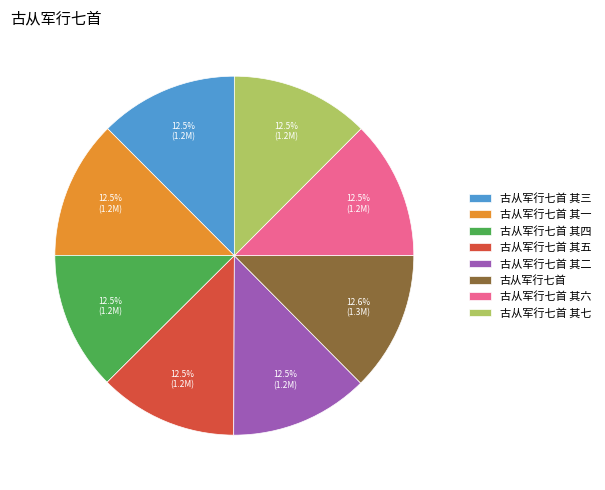

Approximately how many times larger is the value at 古从军行七首 其七 compared to 古从军行七首 其三?

1.0